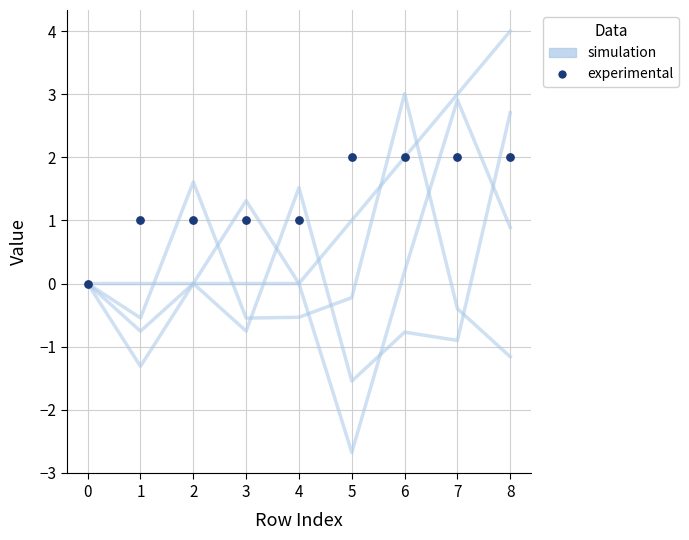

Is the value of experimental at 5 greater than the value of simulation at 1?

Yes